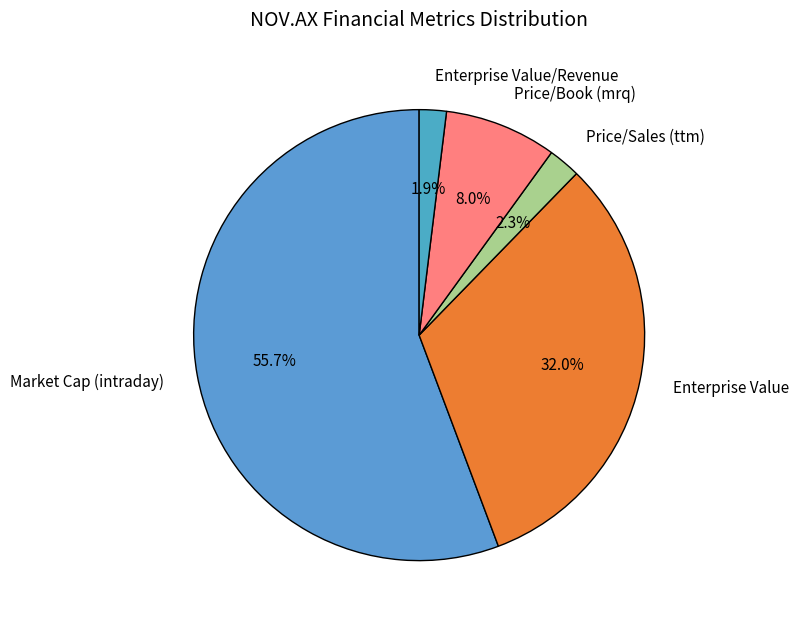

Which has a higher value, Enterprise Value/Revenue or Market Cap (intraday)?

Market Cap (intraday)